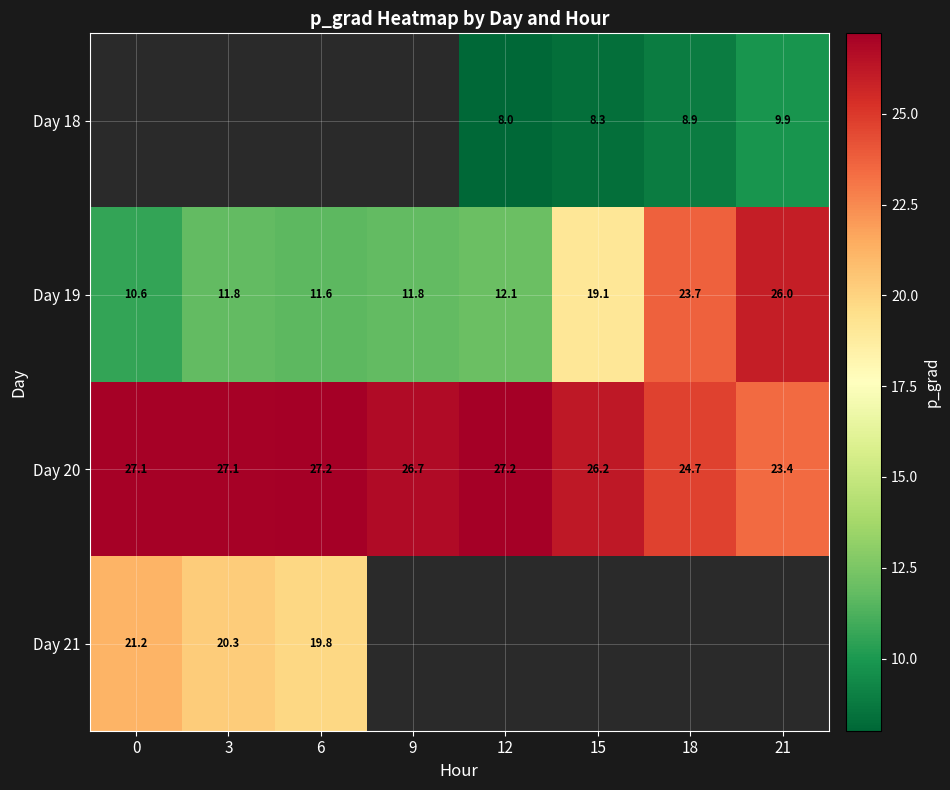

At 0, list the series in order from largest to smallest.

Day 18, Day 20, Day 21, Day 19